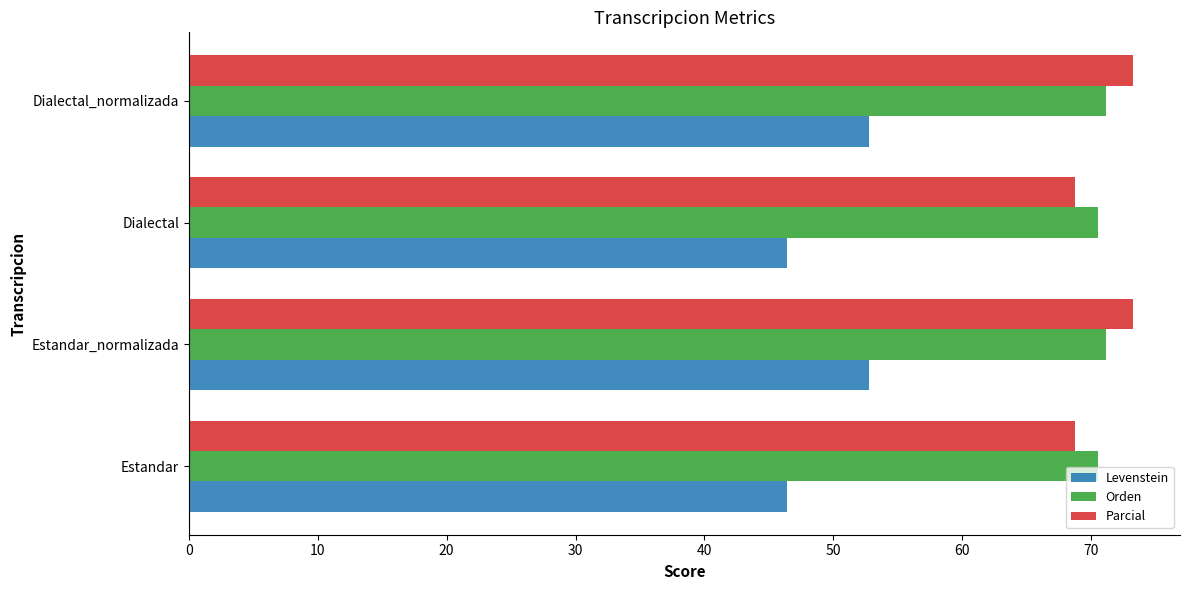

The Parcial series shows 23.9 at Dialectal_normalizada. True or false?

False